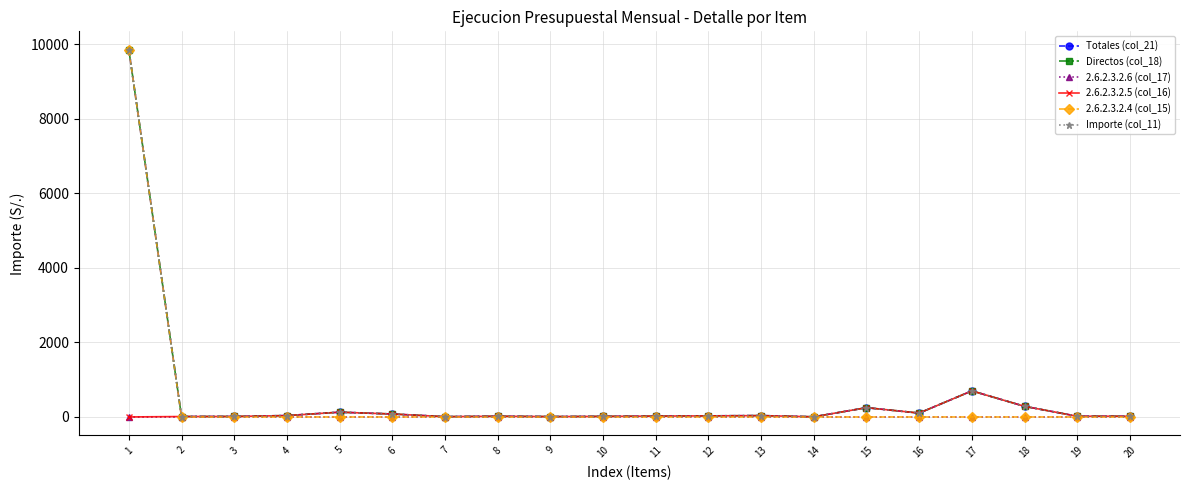

Which has a higher value, 3 or 18?

18